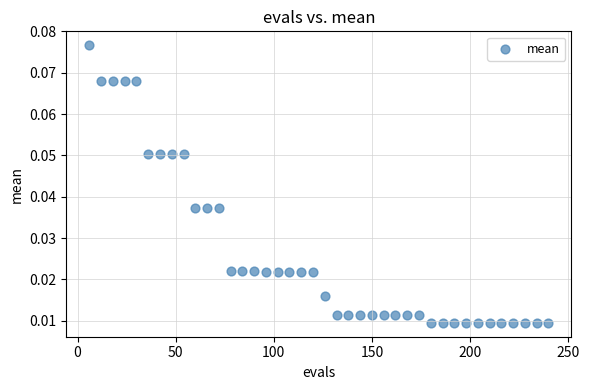

What is the range of X values (max minus min)?

234.0